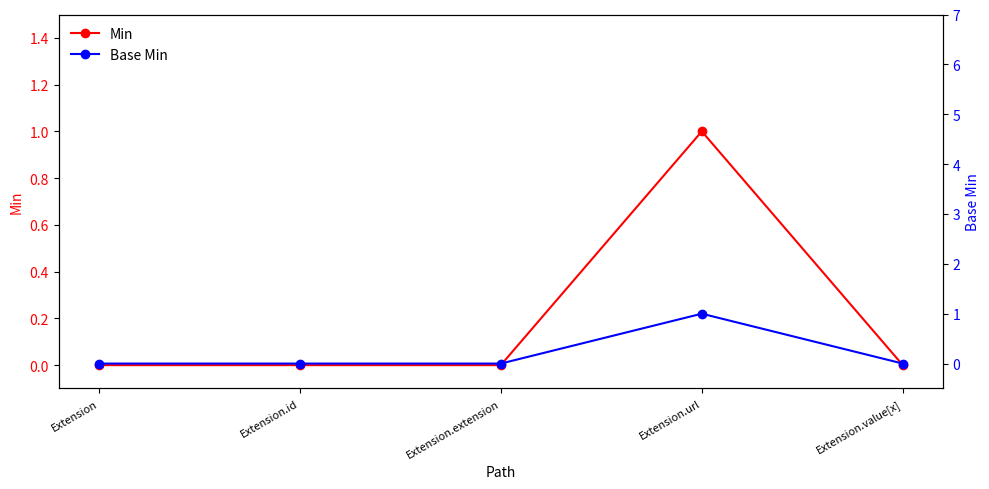

How many lines are shown in the chart?

2